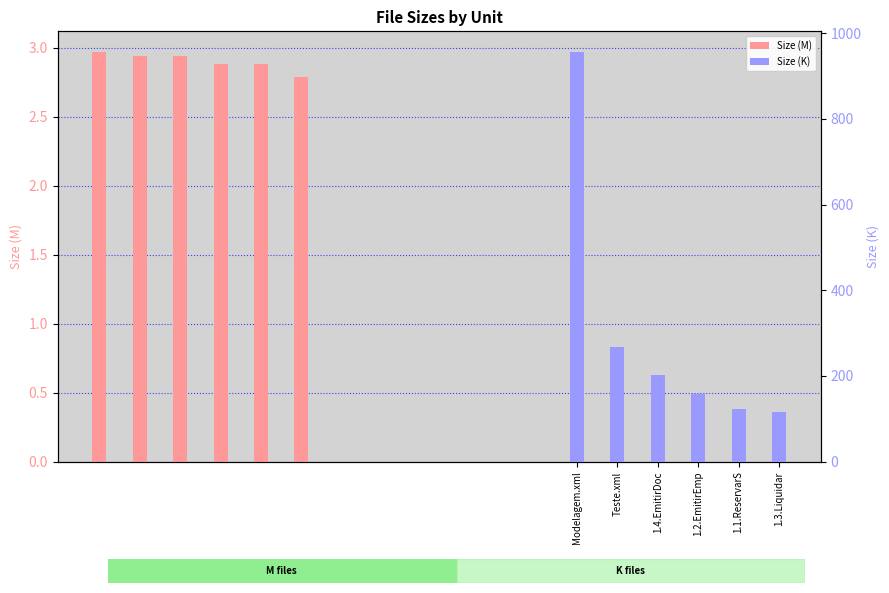

Which has a higher value, 1.1.ReservarS or 1.3.Liquidar?

1.1.ReservarS